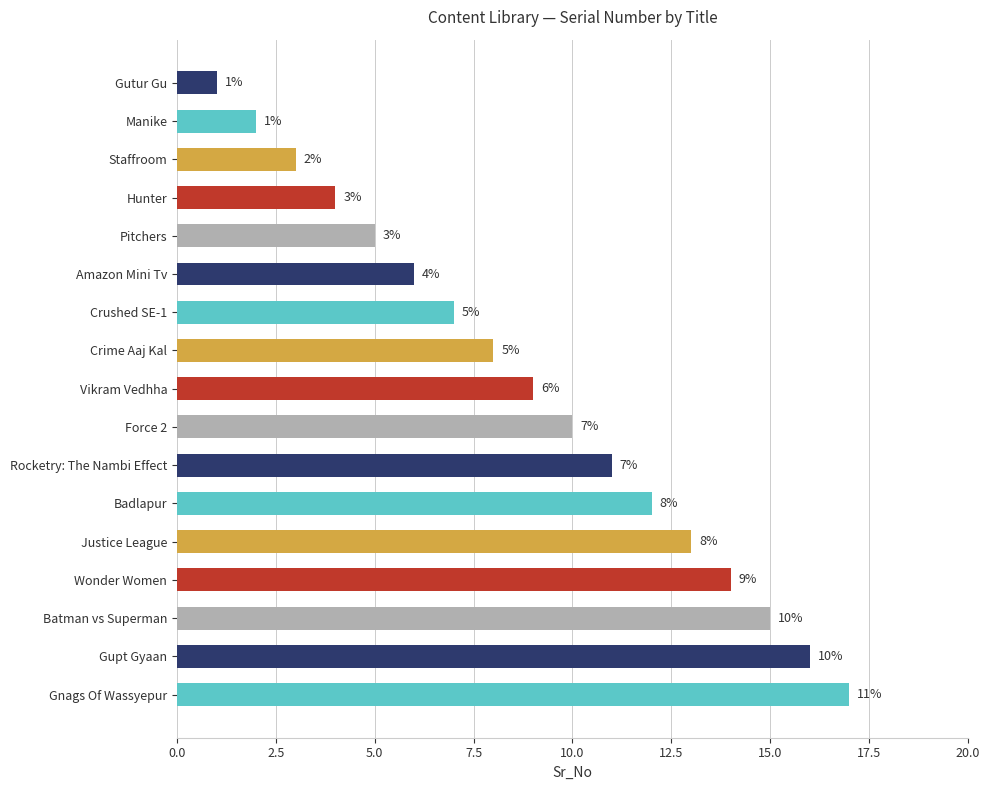

What is the sum of all values?

153